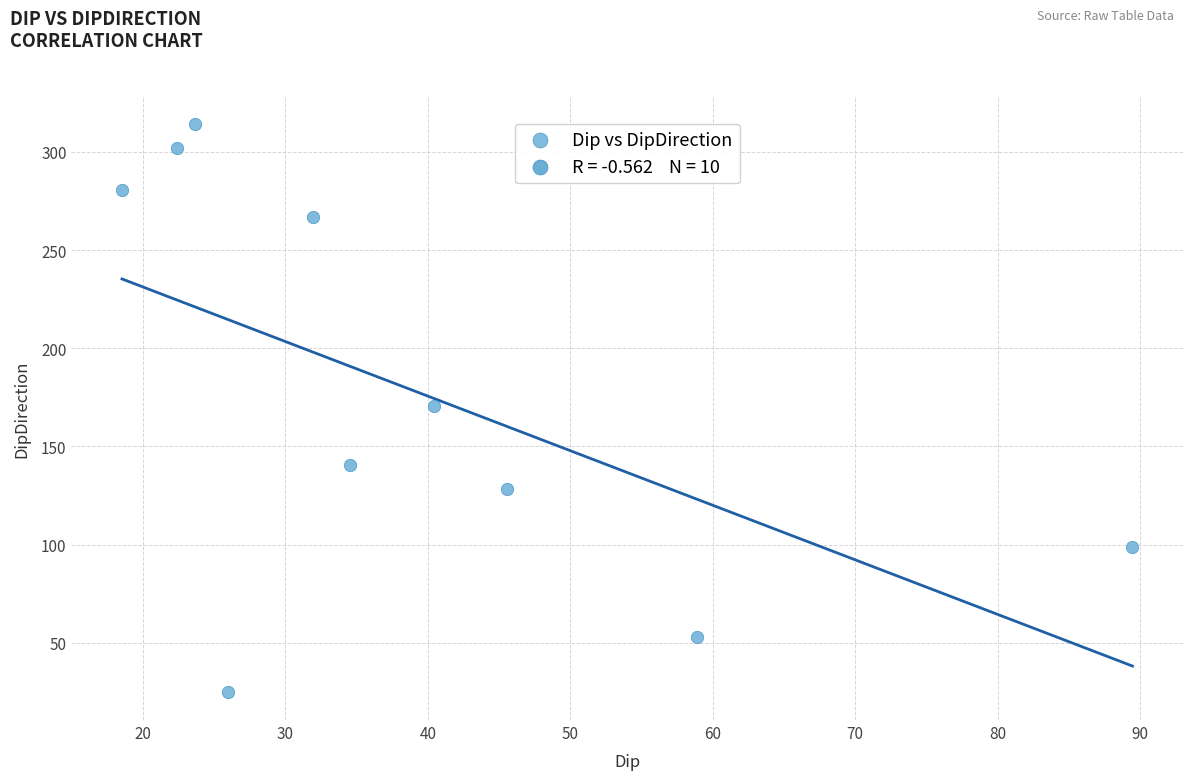

What is the range of X values (max minus min)?

70.9